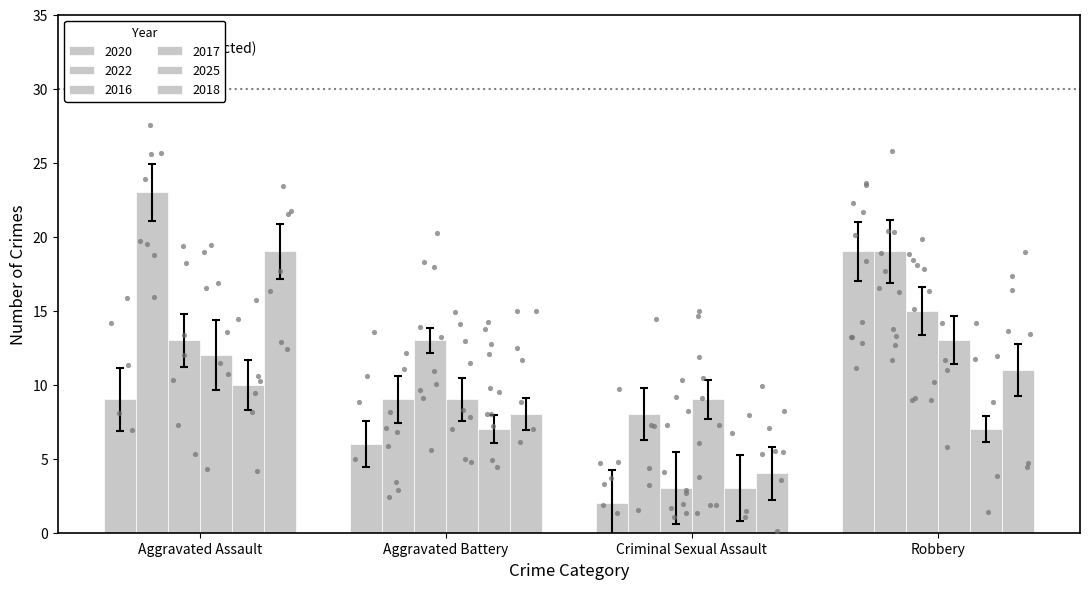

Which series contains the lowest Y value?

2020